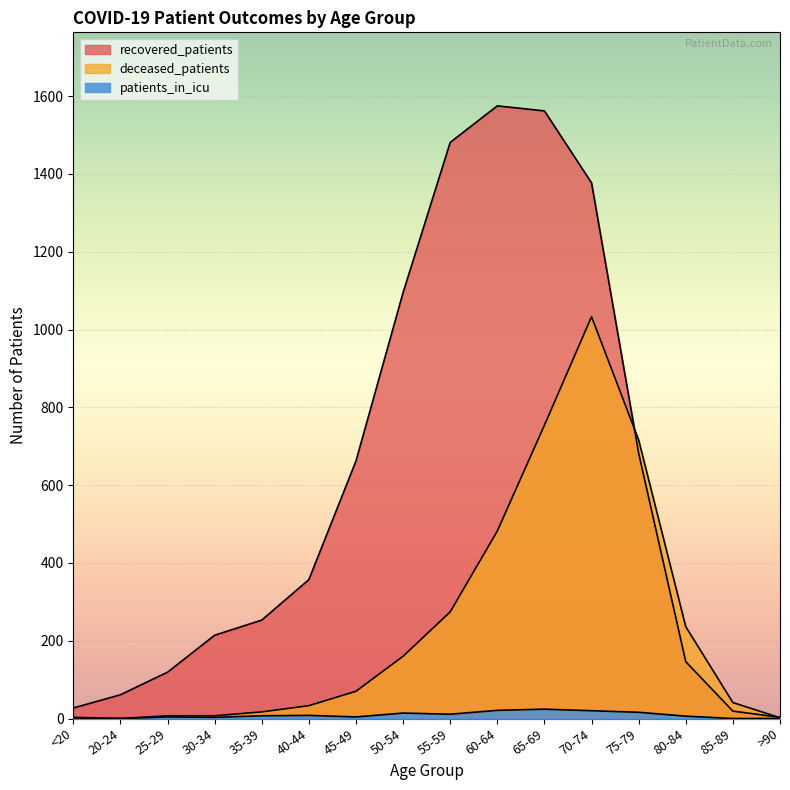

Reading left to right, what are all the values shown in this chart?

recovered_patients: <20=27	20-24=61	25-29=119	30-34=214	35-39=253	40-44=357	45-49=662	50-54=1095	55-59=1481	60-64=1575	65-69=1562	70-74=1377	75-79=682	80-84=146	85-89=19	>90=3
deceased_patients: <20=3	20-24=0	25-29=7	30-34=7	35-39=17	40-44=33	45-49=70	50-54=160	55-59=274	60-64=482	65-69=754	70-74=1033	75-79=716	80-84=236	85-89=41	>90=2
patients_in_icu: <20=0	20-24=0	25-29=4	30-34=3	35-39=7	40-44=8	45-49=4	50-54=14	55-59=11	60-64=21	65-69=24	70-74=20	75-79=16	80-84=6	85-89=0	>90=0